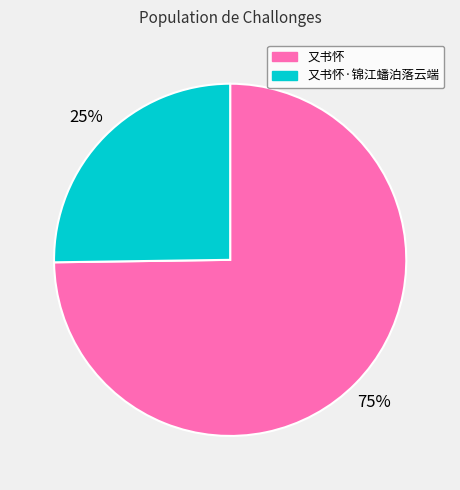

What percentage is the 又书怀·锦江蟠泊落云端 slice, to the nearest percent?

25%